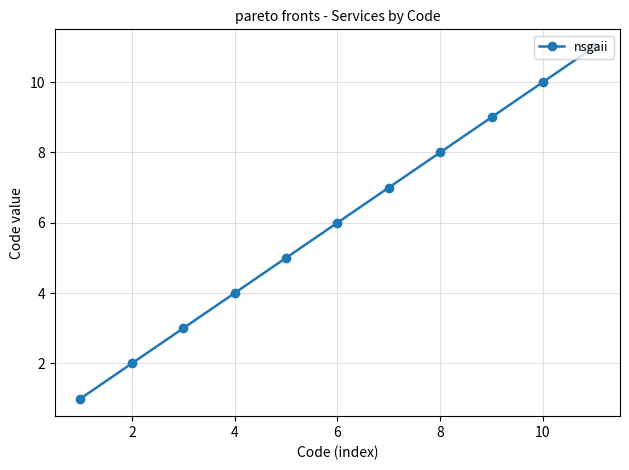

Does the chart have visible grid lines?

Yes